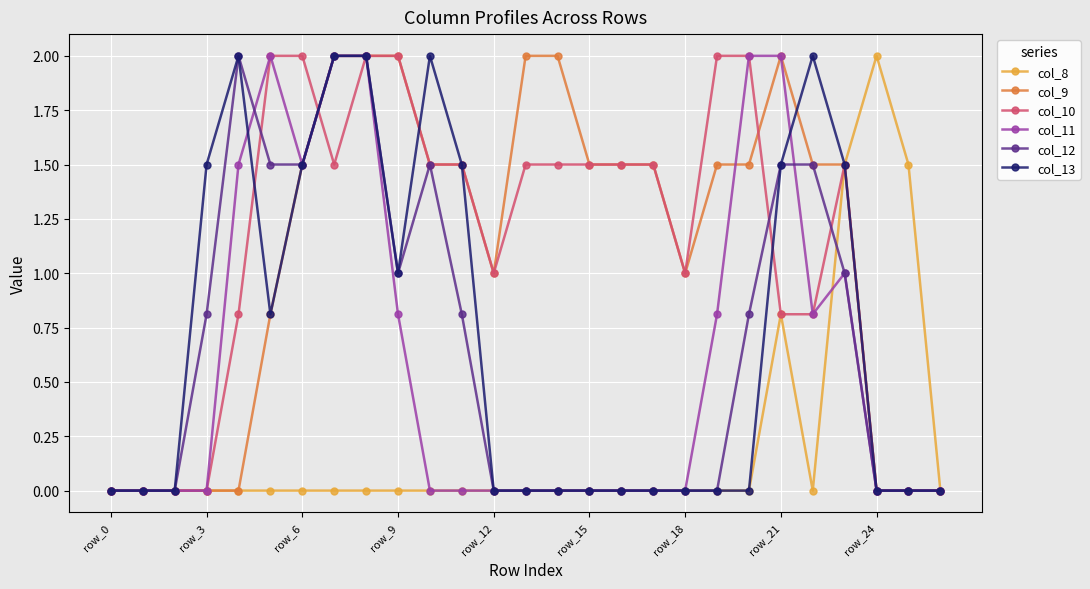

True or false: col_10 has more than 0 interior local peaks.

True